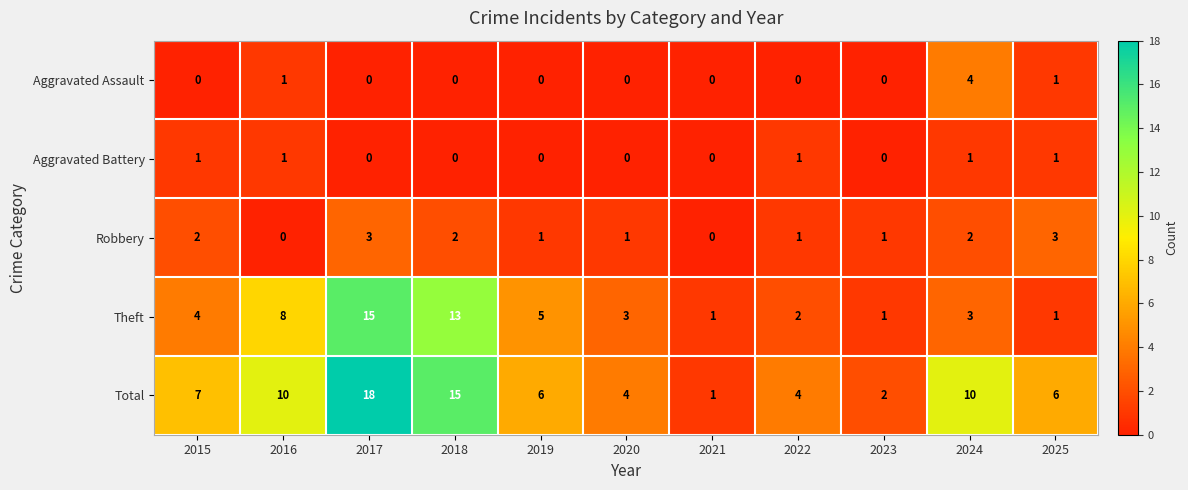

The Total series shows 7 at 2022. True or false?

False